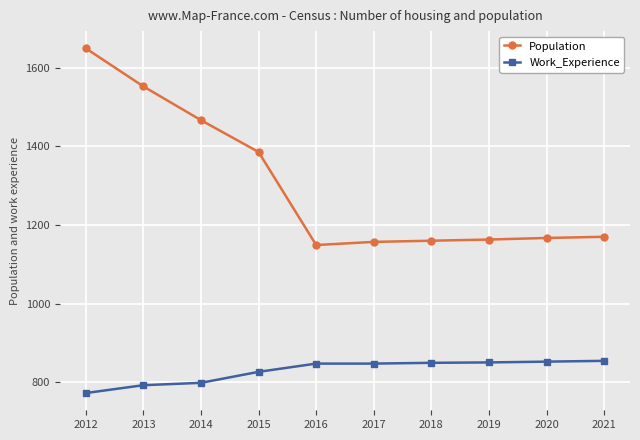

What is the sum of the Work_Experience values at 2016 and 2014?

1645